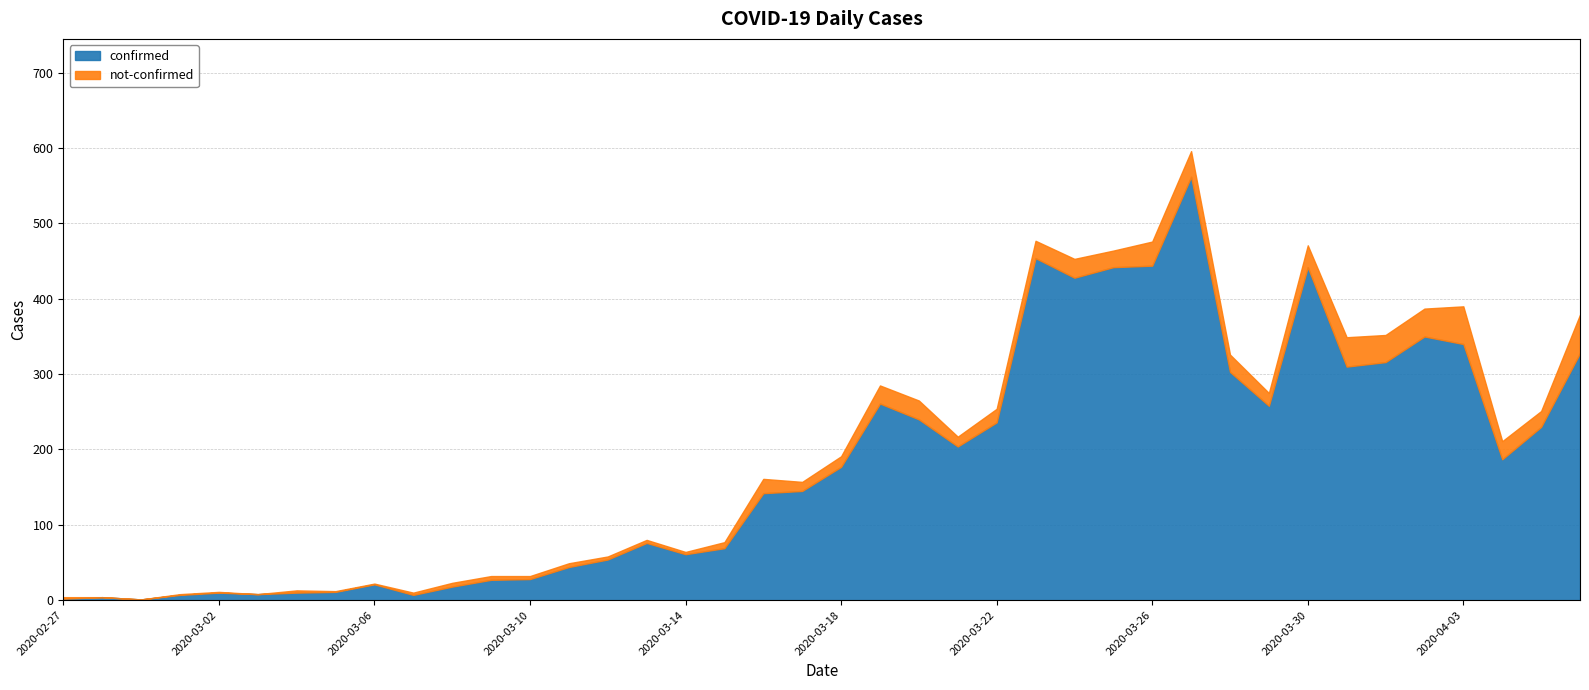

What is the difference between the maximum and minimum values in the not-confirmed series?

51